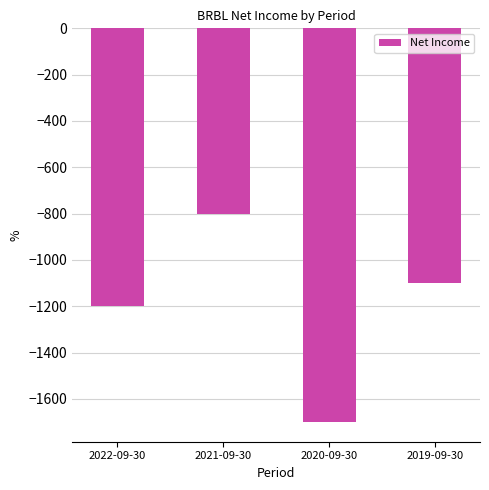

What is the change in value from 2022-09-30 to 2021-09-30?

+400